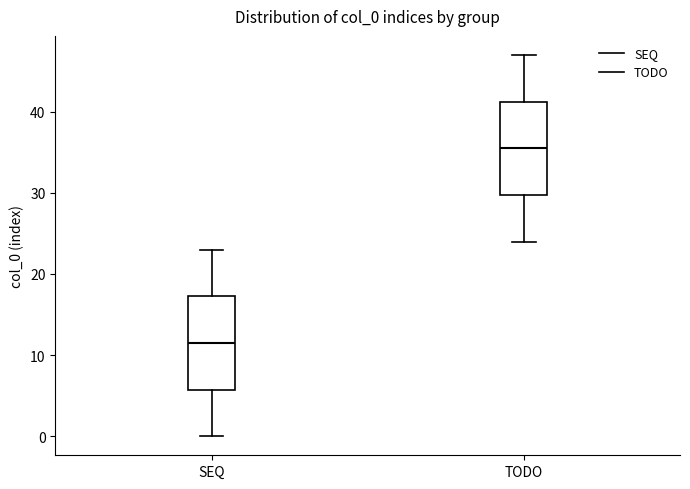

Reading left to right, read every box against the y-axis: the position of its median line, the range the box covers, and the ends of its whiskers. The values are not printed on the chart, so give them approximately, as read against the axis.

SEQ: median 12, box 6 to 17, whiskers 0 to 23
TODO: median 36, box 30 to 41, whiskers 24 to 47